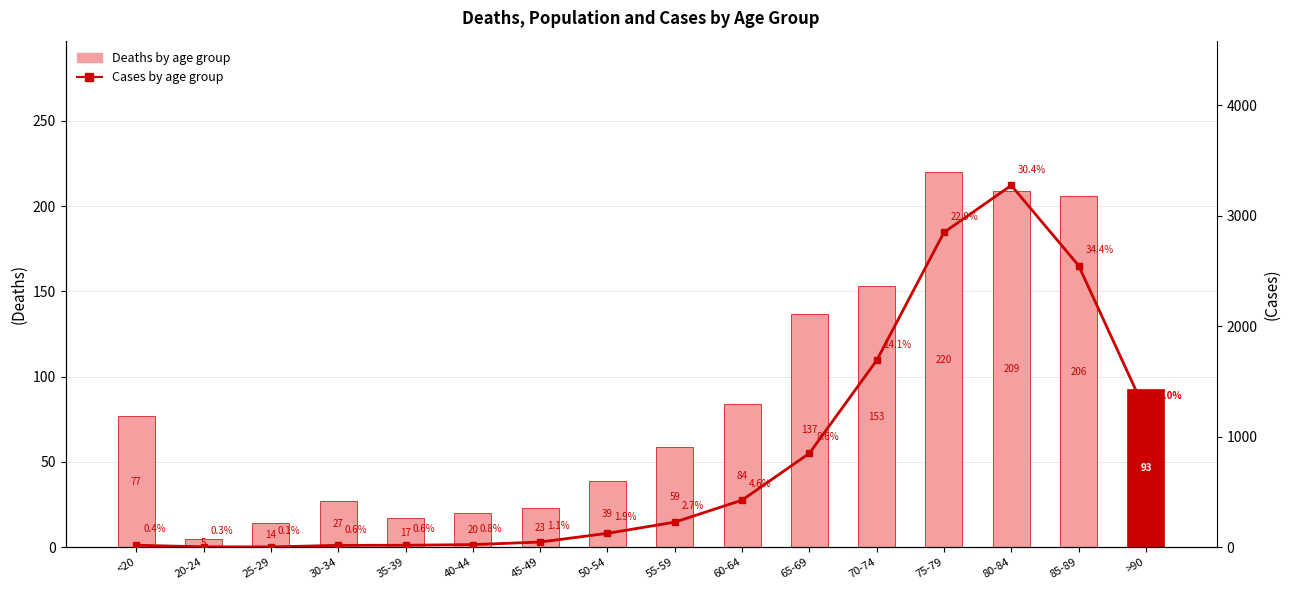

Reading left to right, list all the values displayed in this chart.

Deaths: <20=77	20-24=5	25-29=14	30-34=27	35-39=17	40-44=20	45-49=23	50-54=39	55-59=59	60-64=84	65-69=137	70-74=153	75-79=220	80-84=209	85-89=206	>90=93
Cases: <20=18	20-24=4	25-29=3	30-34=17	35-39=18	40-44=24	45-49=47	50-54=126	55-59=227	60-64=426	65-69=850	70-74=1690	75-79=2848	80-84=3273	85-89=2548	>90=1224